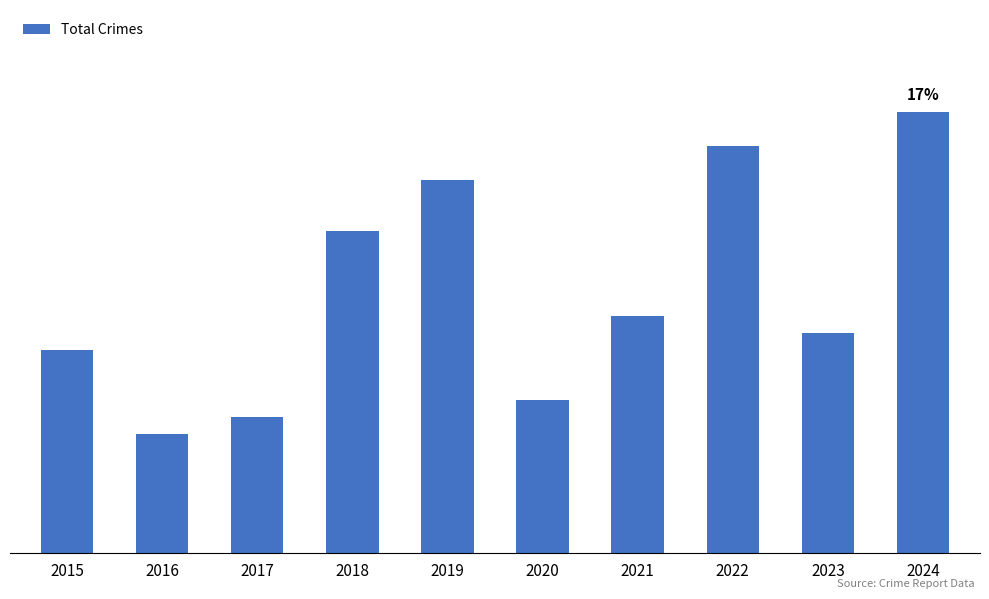

What is the average value?

15